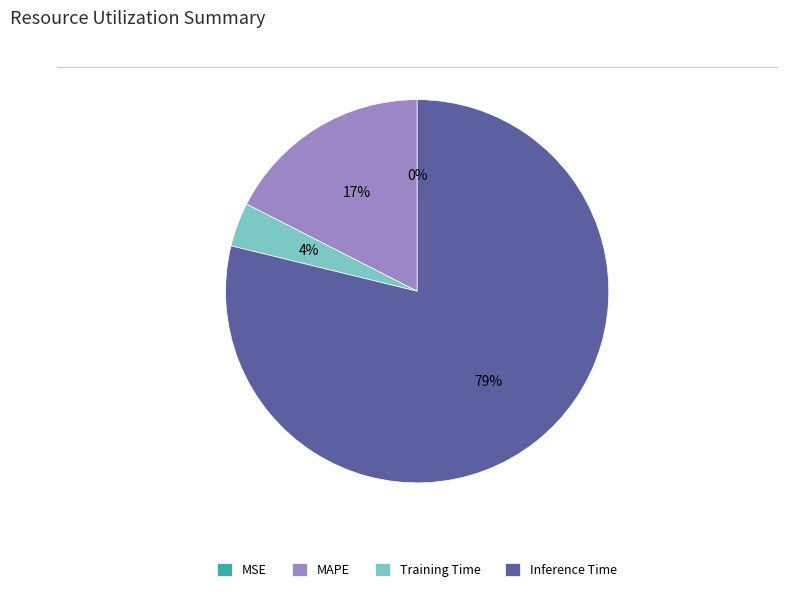

Is it true that Inference Time is 94% of the pie?

False